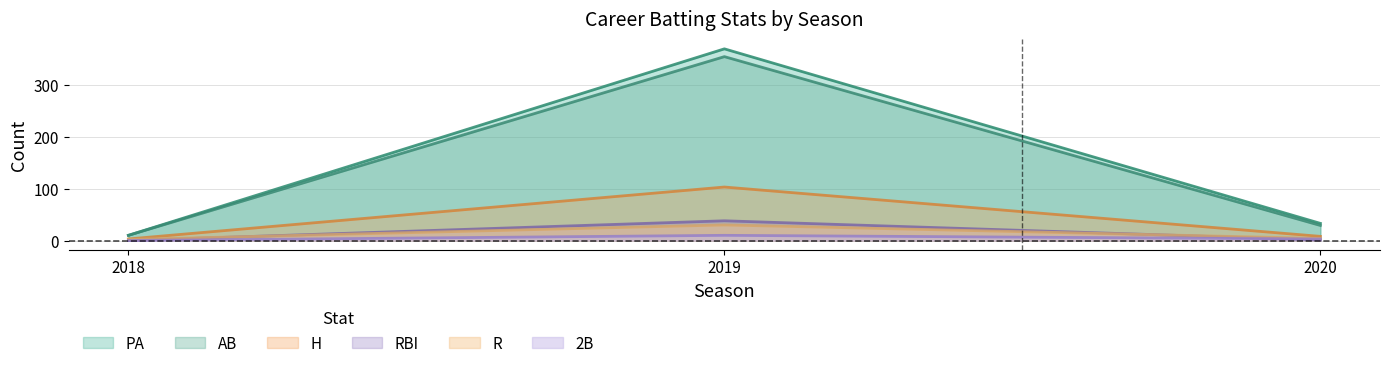

Which series has the largest total across all categories?

PA